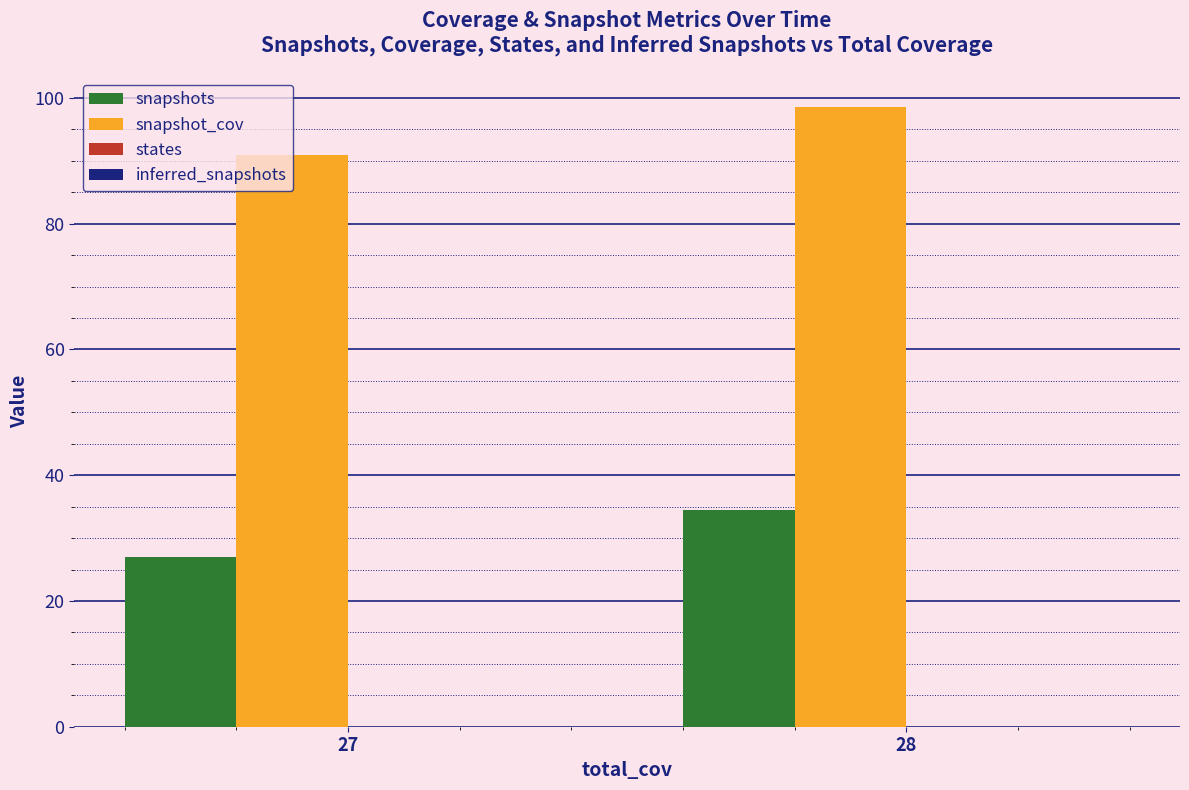

Where does the snapshot_cov series first go above 98?

28